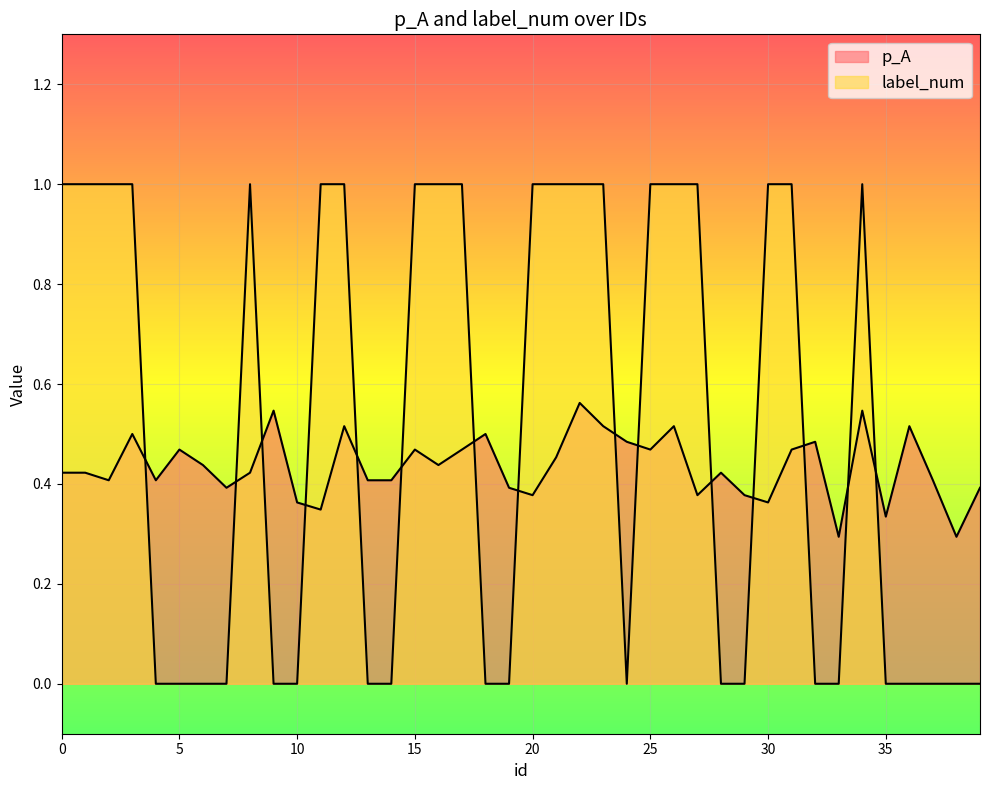

Where do p_A and label_num first cross each other?

3 and 4